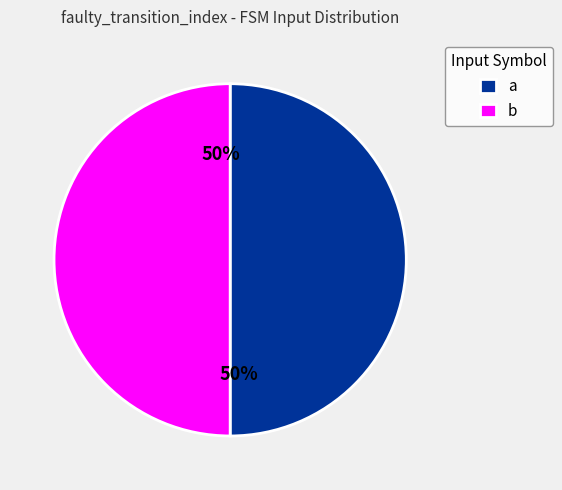

Do b and a together represent more than half of the pie?

Yes